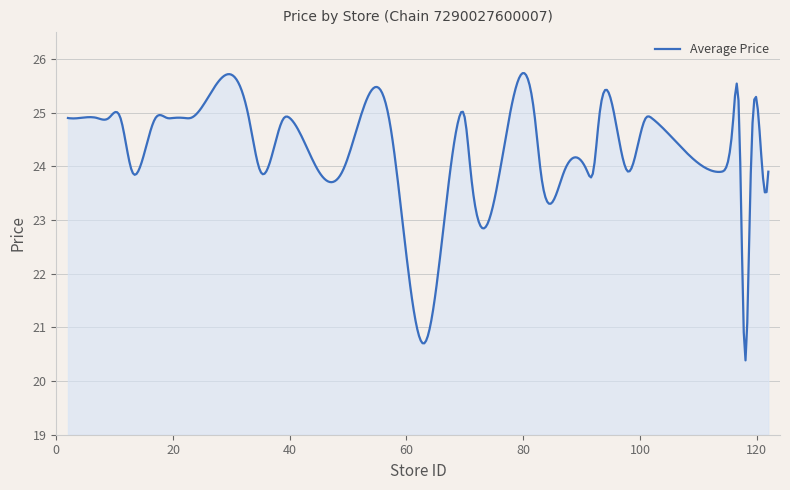

True or false: there are more than 0 points higher than both neighbors.

True